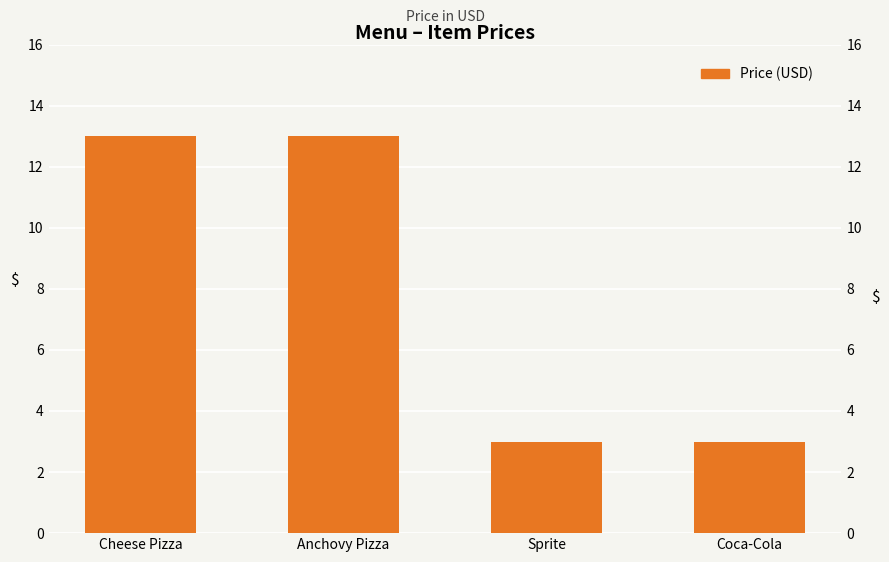

List the labels in order of value, smallest first.

Sprite, Coca-Cola, Cheese Pizza, Anchovy Pizza